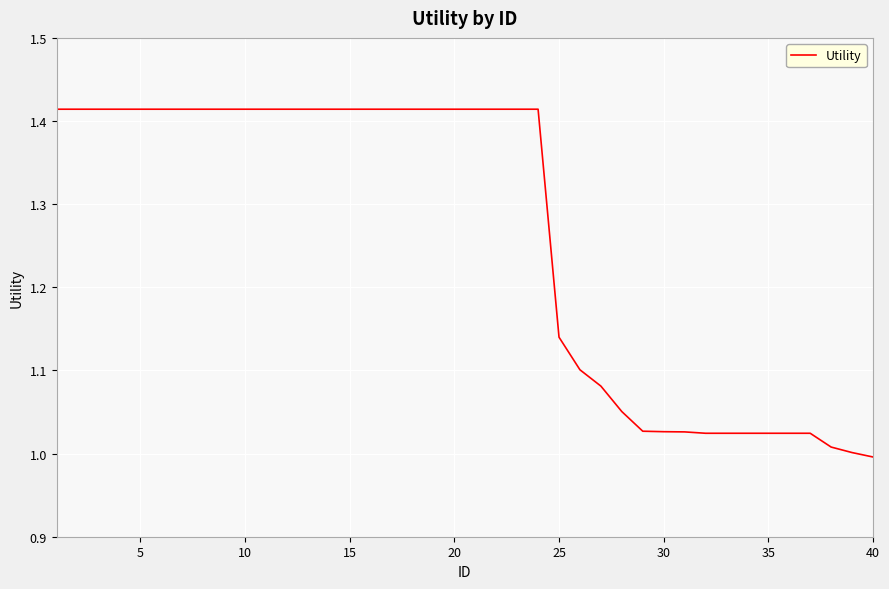

What is the difference between the maximum and minimum values?

0.4